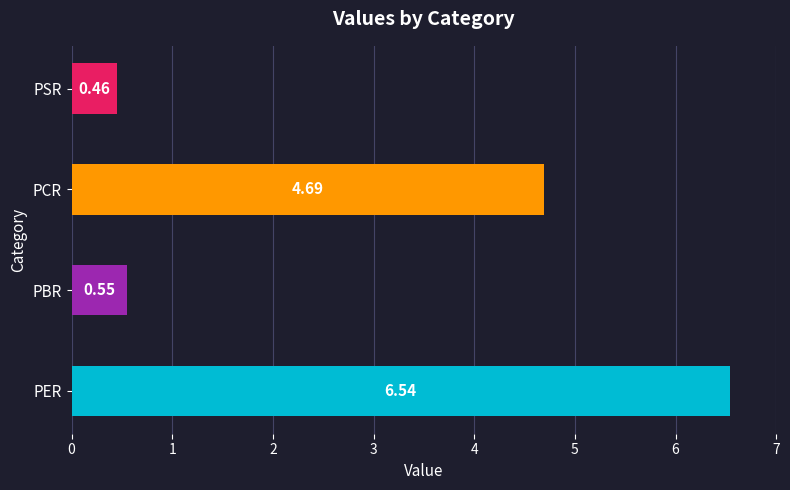

How many bars are there in total?

4